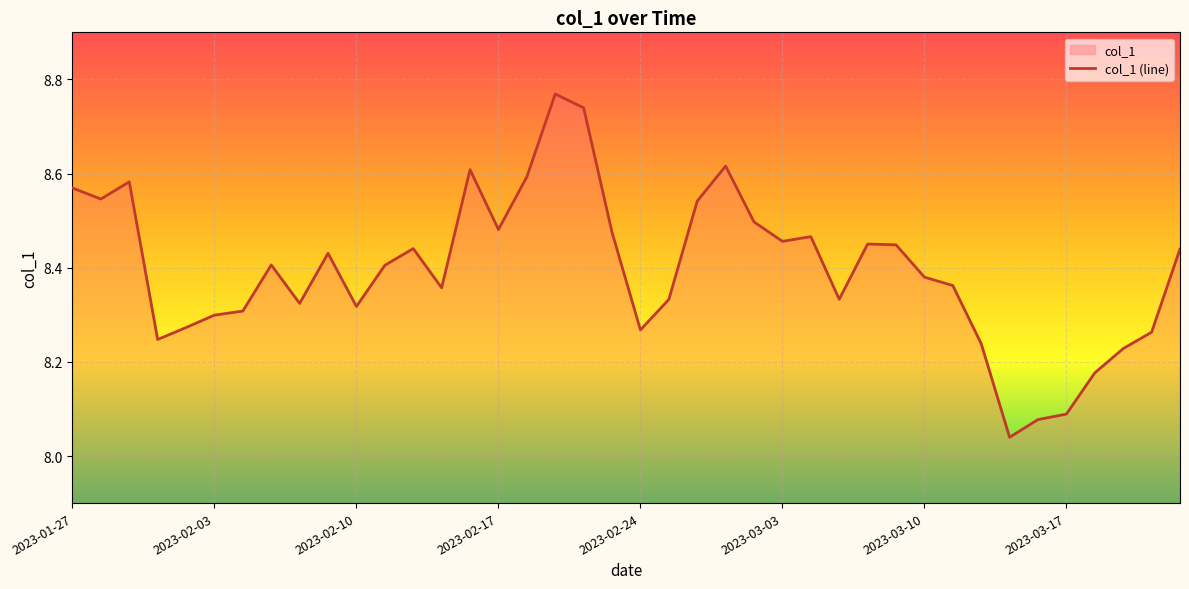

How many interior local peaks (higher than both neighbors) does the data have?

9